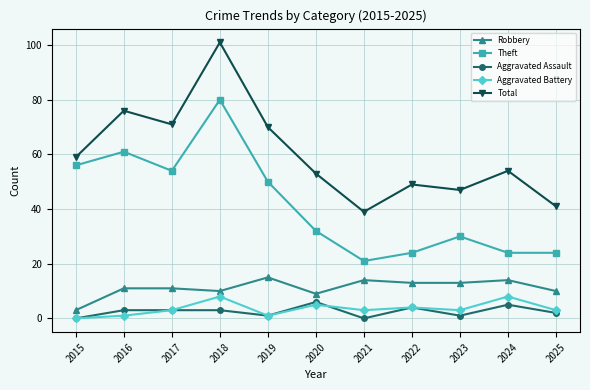

The value of Aggravated Battery at 2015 is 0. True or false?

True